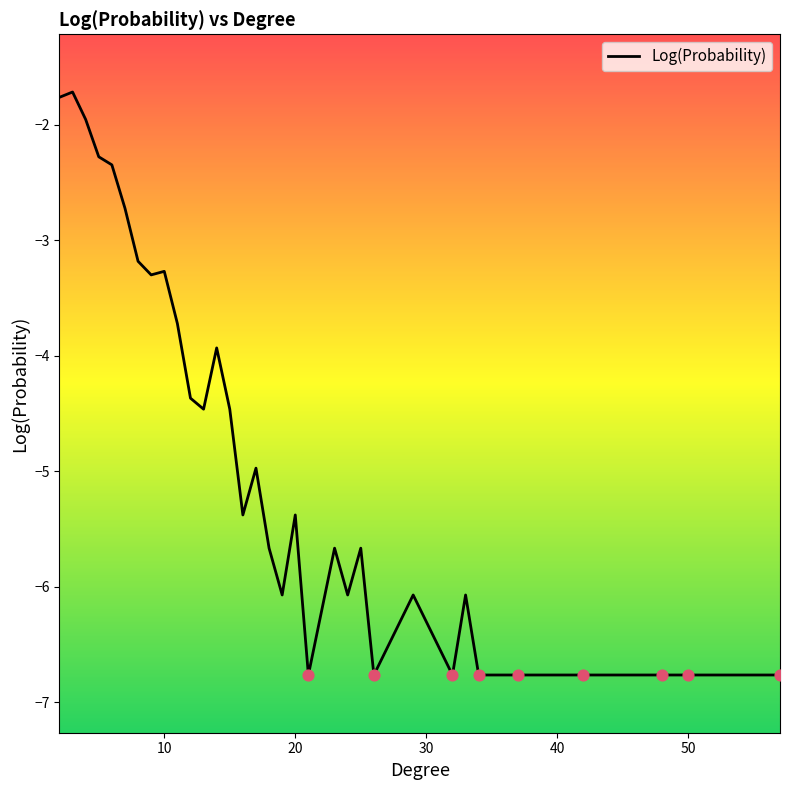

What is the maximum value shown in the chart?

-1.7